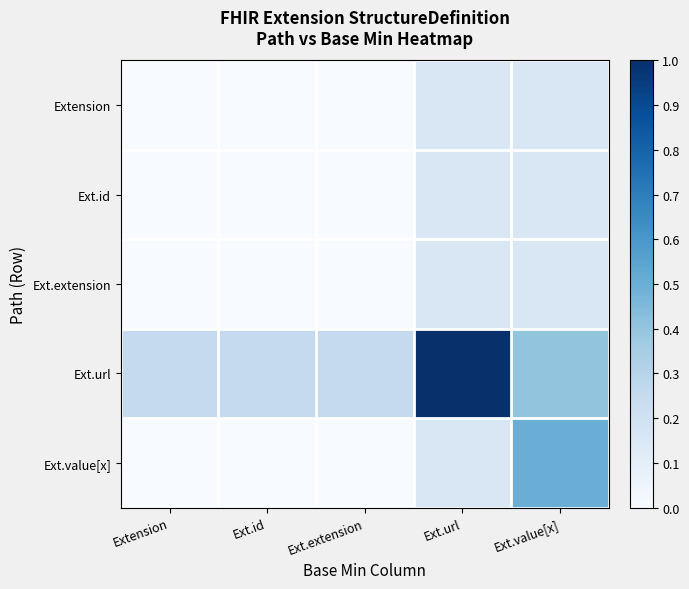

How many categories are shown in the chart?

5